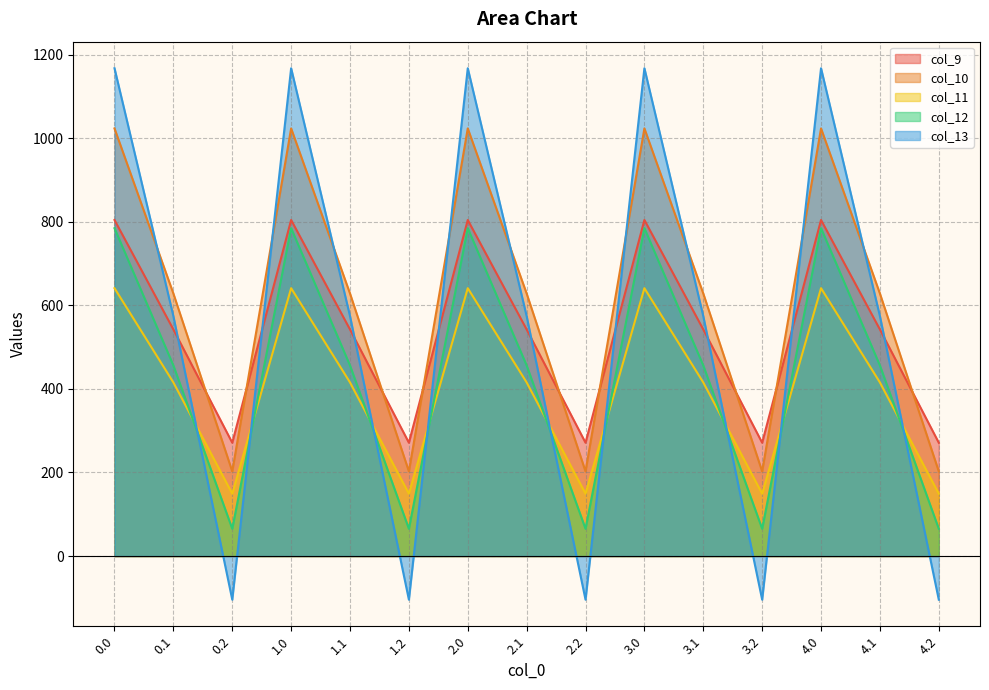

List the labels in order of col_10 value, largest first.

0.0, 1.0, 2.0, 3.0, 4.0, 0.1, 1.1, 2.1, 3.1, 4.1, 0.2, 1.2, 2.2, 3.2, 4.2